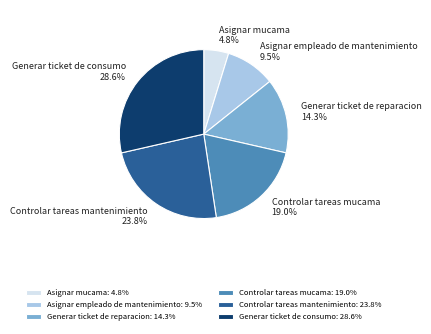

To the nearest percent, what is the difference between the Controlar tareas mucama and Generar ticket de reparacion slice percentages?

5%